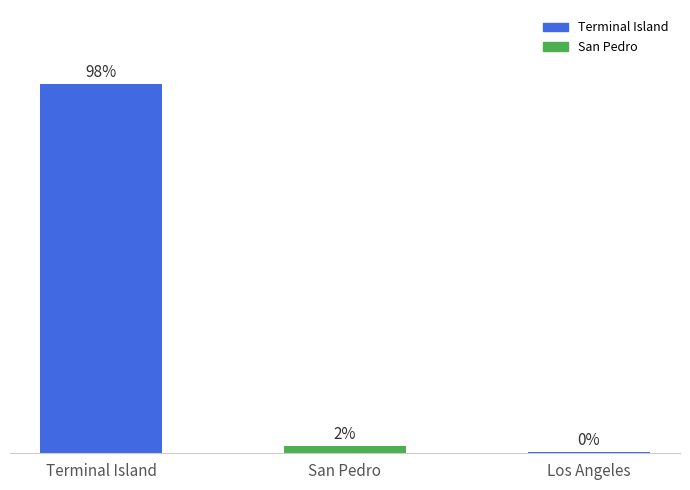

Are the bars horizontal?

No